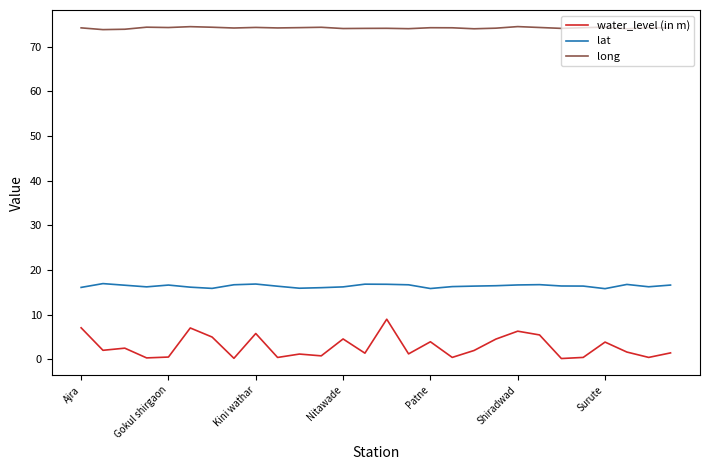

Which series has the largest total across all categories?

long